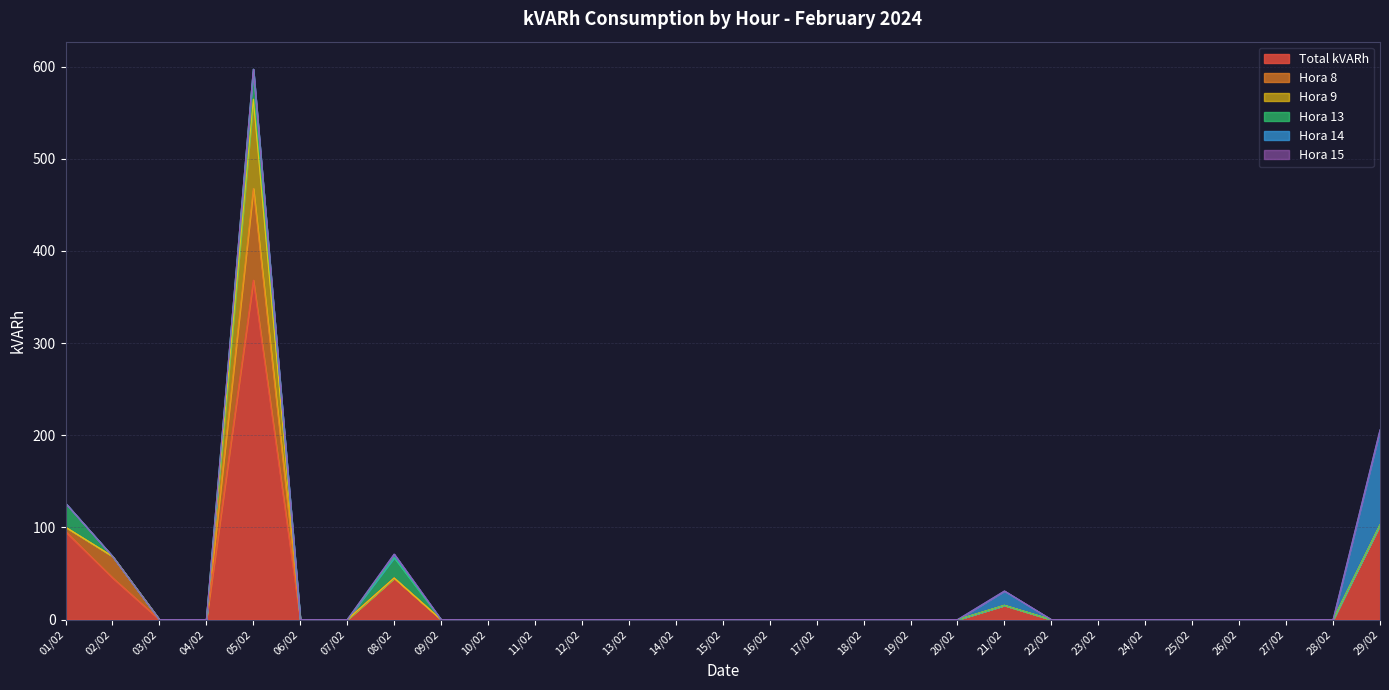

The value of Hora 8 at 25/02 is -68.6. True or false?

False